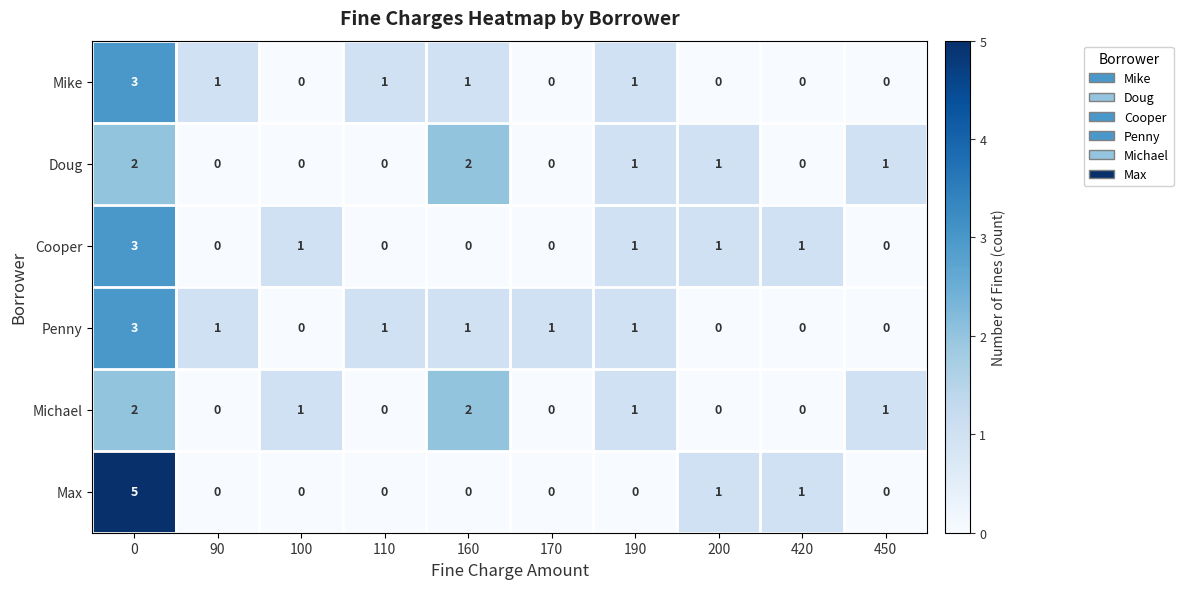

What is the spread (max minus min) of values at 450?

1